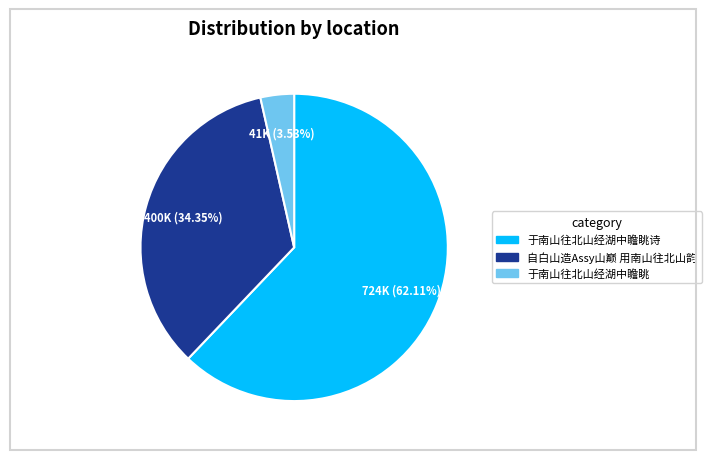

Is there any slice that represents more than half of the pie?

Yes